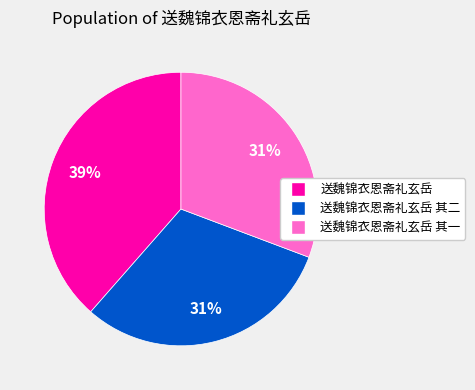

To the nearest percent, what is the average slice percentage?

33%